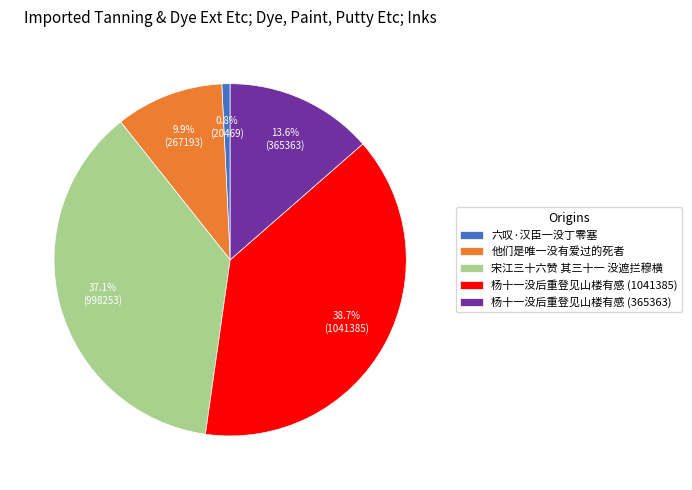

Is it true that 杨十一没后重登见山楼有感 (1041385) is 39% of the pie?

True